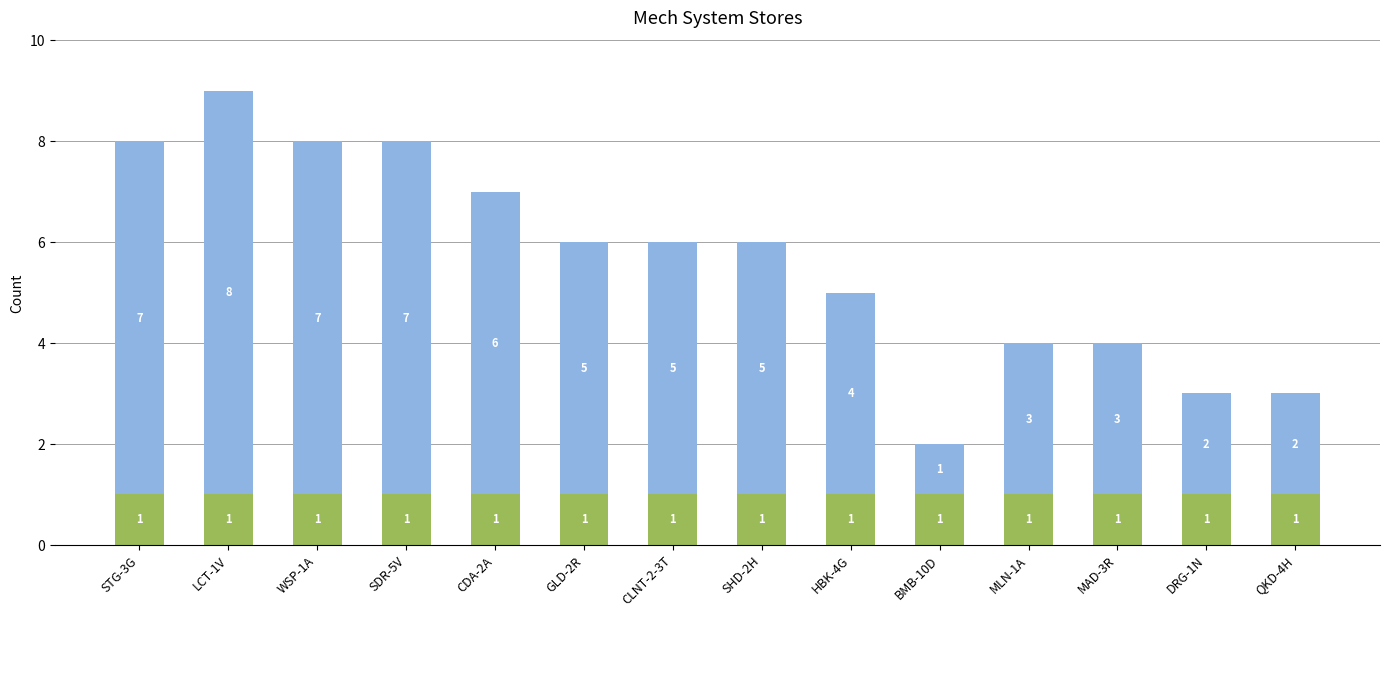

What is the value of the 4th bar from the left?

7